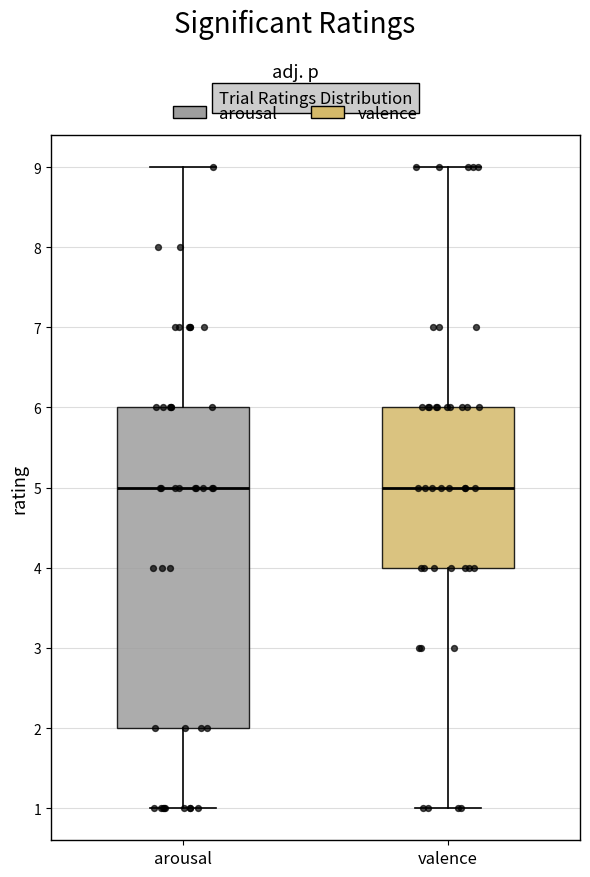

Which box is the tallest, from its lower edge to its upper edge?

arousal